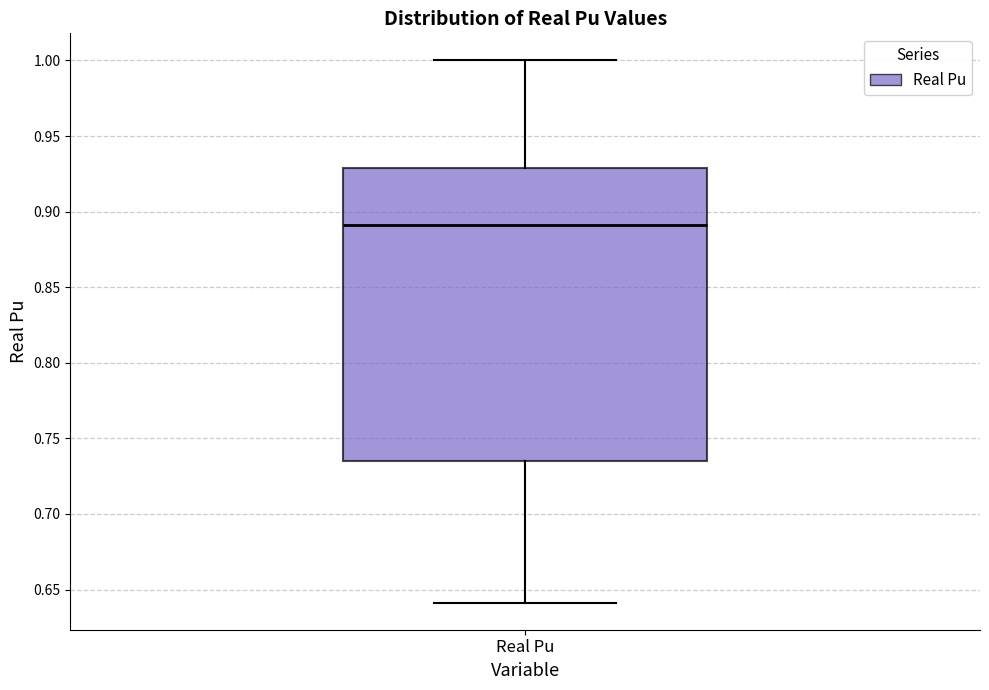

Transcribe this box plot: give where the median line is, the range the box spans, and where the two whiskers end, as read against the y-axis. The values are not printed on the chart, so give them approximately, as read against the axis.

median 0.890, box 0.735 to 0.930, whiskers 0.640 to 1.000